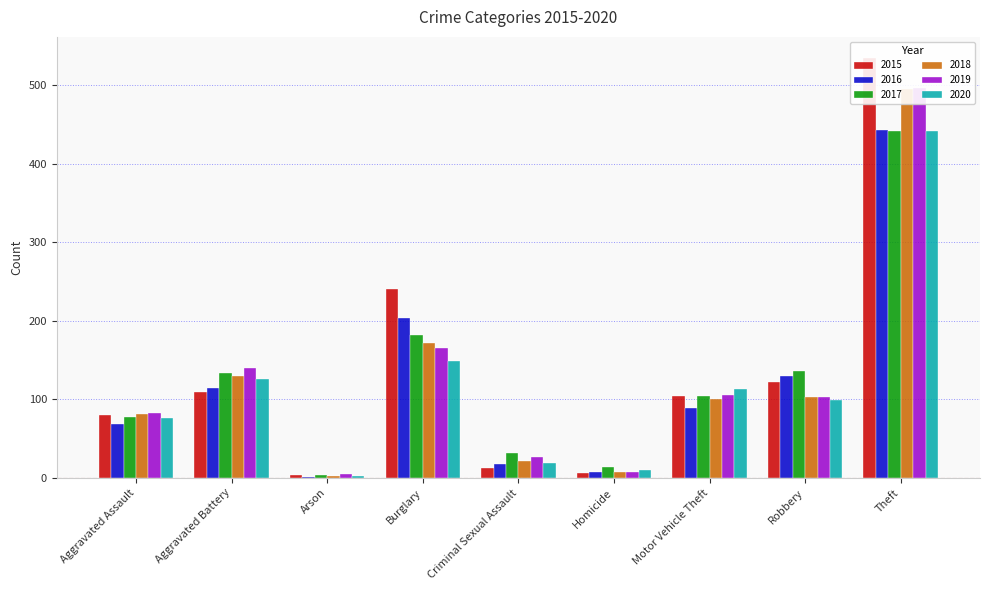

Reading left to right, what are all the values shown in this chart?

2015: 80	109	4	240	13	6	104	122	535
2016: 68	114	1	204	17	7	89	130	443
2017: 77	134	4	182	31	14	104	136	442
2018: 81	130	2	172	22	7	101	103	495
2019: 82	140	5	166	26	7	106	103	497
2020: 76	126	2	149	19	10	113	99	442